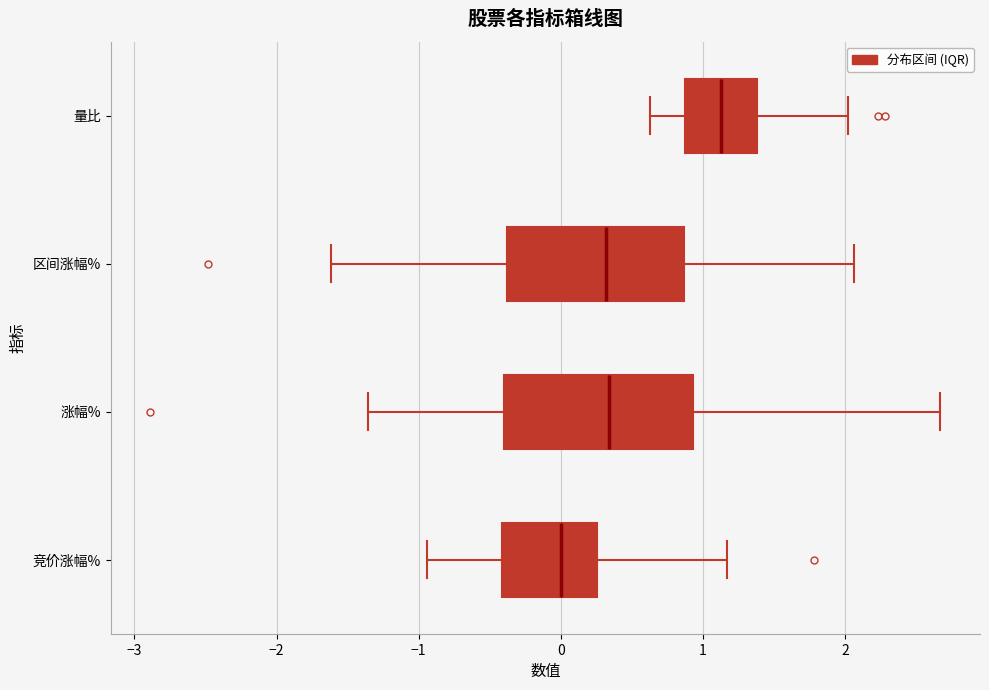

Where is the left edge of the box for 涨幅% on the x-axis? The values are not printed on the chart, so give them approximately, as read against the axis.

-0.4